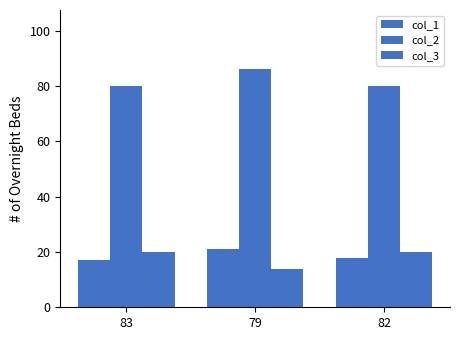

Reading left to right, list all the values displayed in this chart.

col_1: 17	21	18
col_2: 80	86	80
col_3: 20	14	20